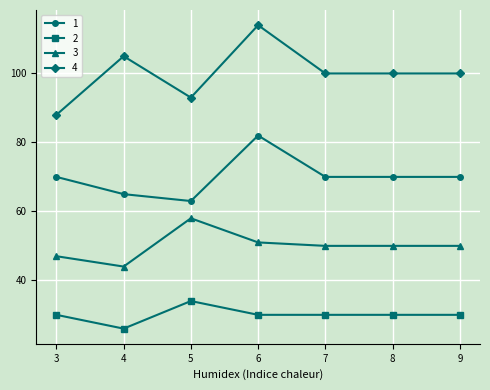

What is the sum of all 1 values?

490